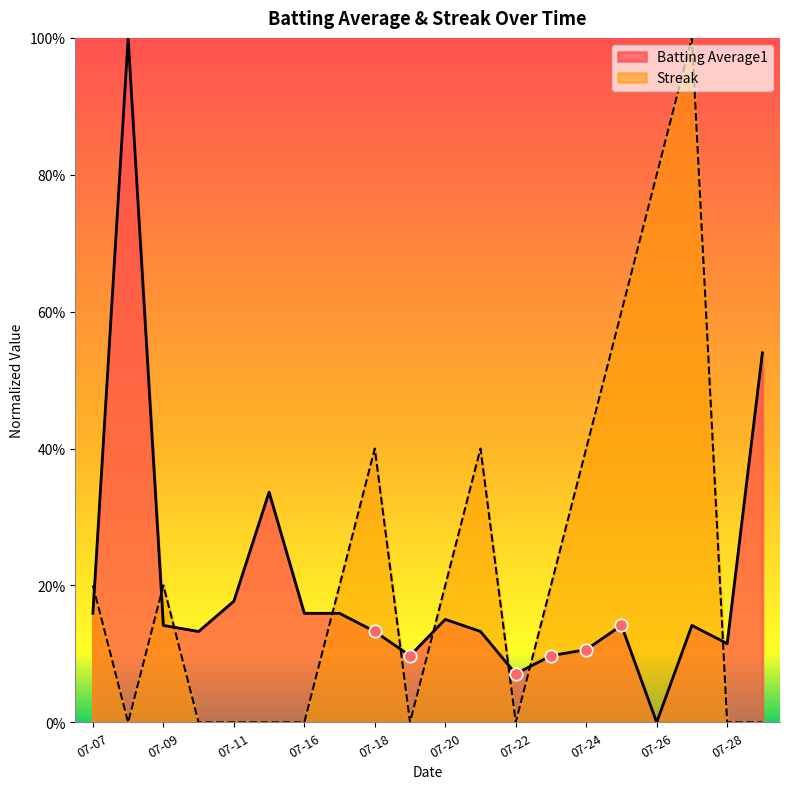

At which category is the sum across all series the highest?

2010-07-27